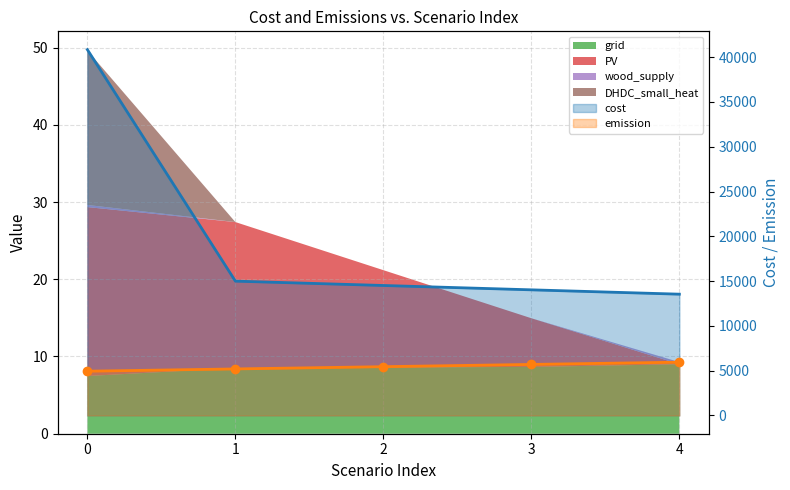

Reading left to right, what are all the values shown in this chart?

cost_line: 40841.6	14993.8	14508.5	14023.2	13537.9
emission_line: 4939.6	5191.6	5443.6	5695.5	5947.5